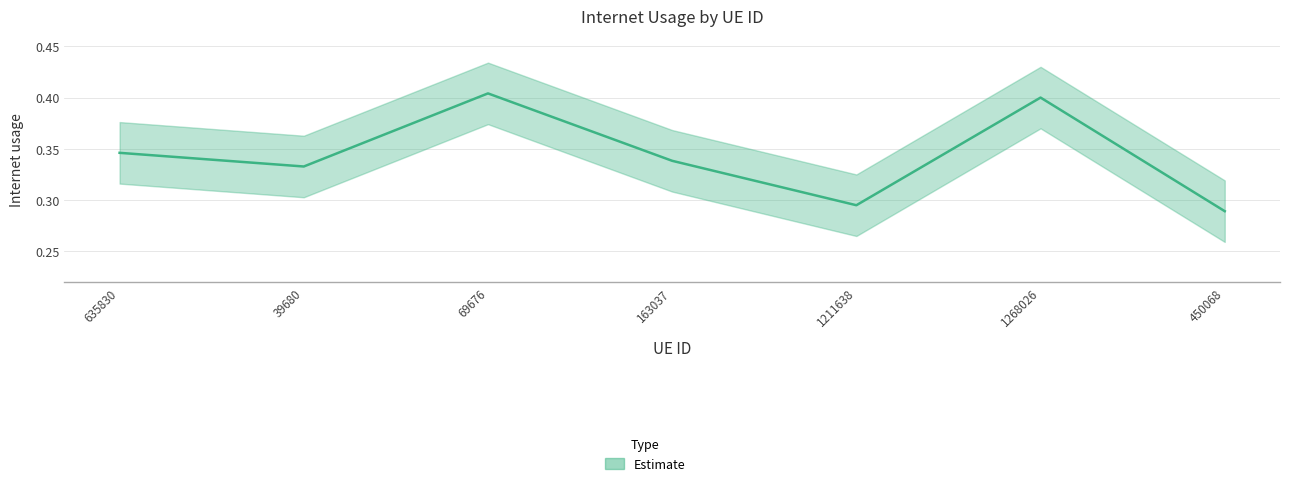

Where is the data nearest to the value 0?

450068